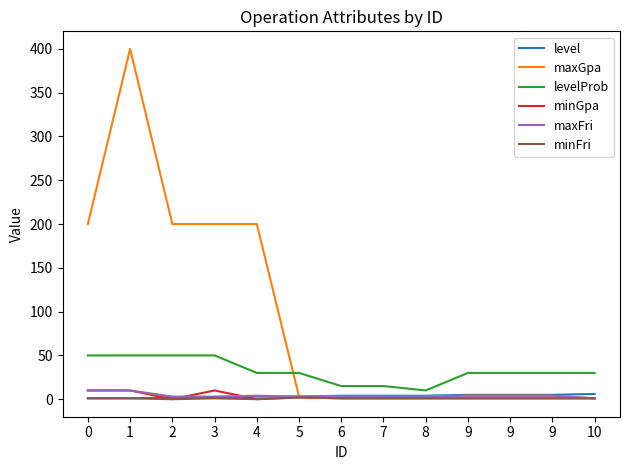

True or false: level has more than 0 points higher than both neighbors.

False